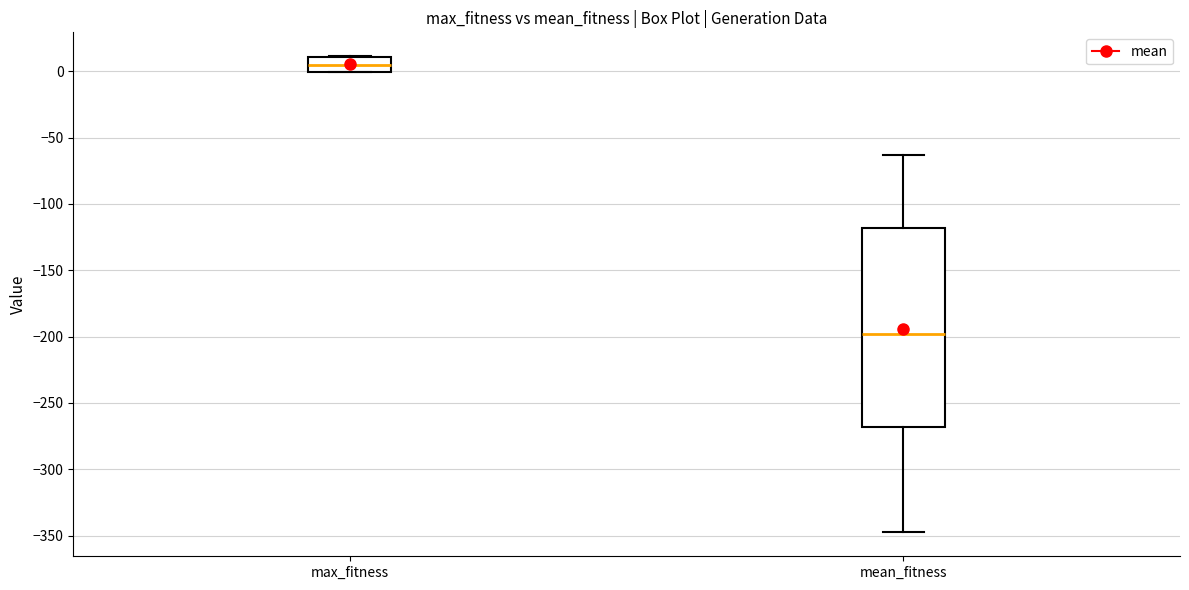

Reading left to right, transcribe this box plot: for each box, give where its median line is, the range the box spans, and where its two whiskers end, as read against the y-axis. The values are not printed on the chart, so give them approximately, as read against the axis.

max_fitness: median 5, box 0 to 10, whiskers 0 to 10
mean_fitness: median -200, box -270 to -120, whiskers -350 to -65